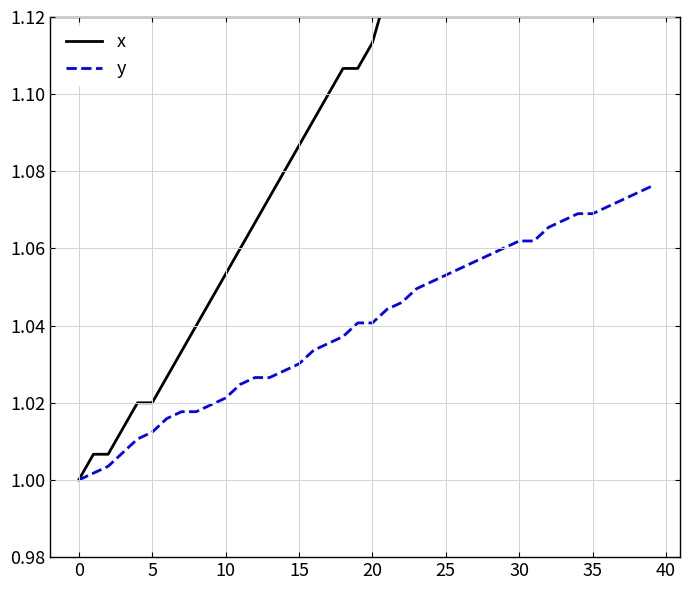

What is the maximum value for x?

1.3